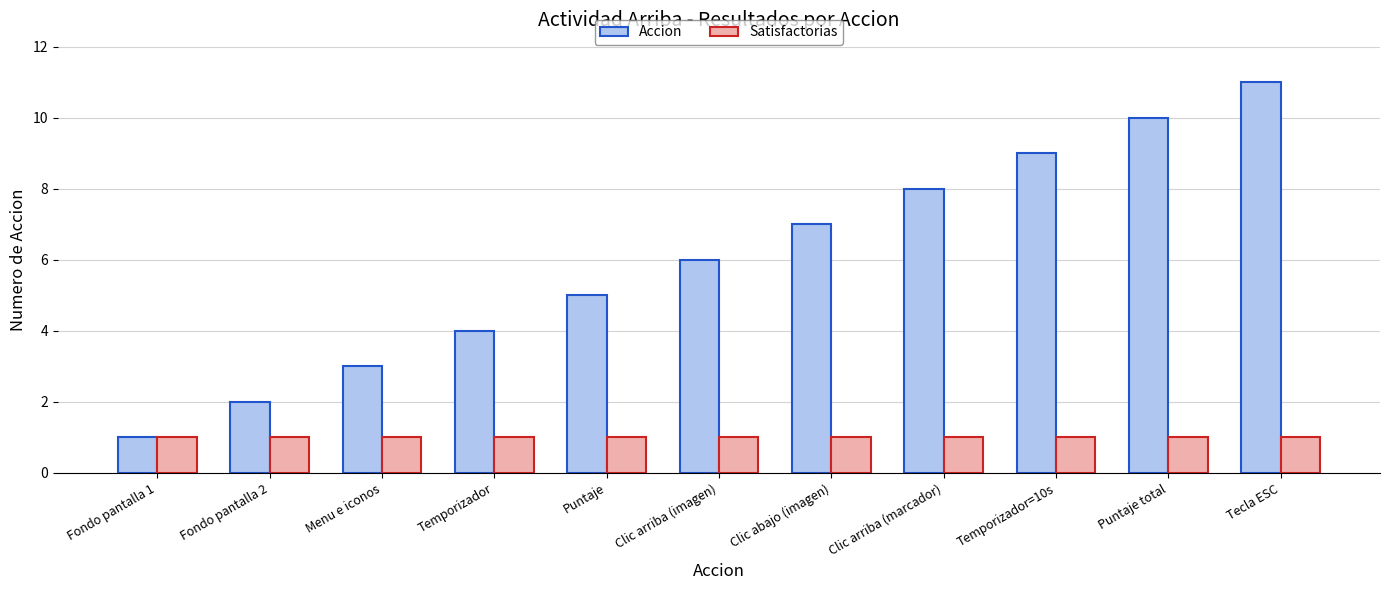

What is the difference between the Accion values at Temporizador and Puntaje?

1